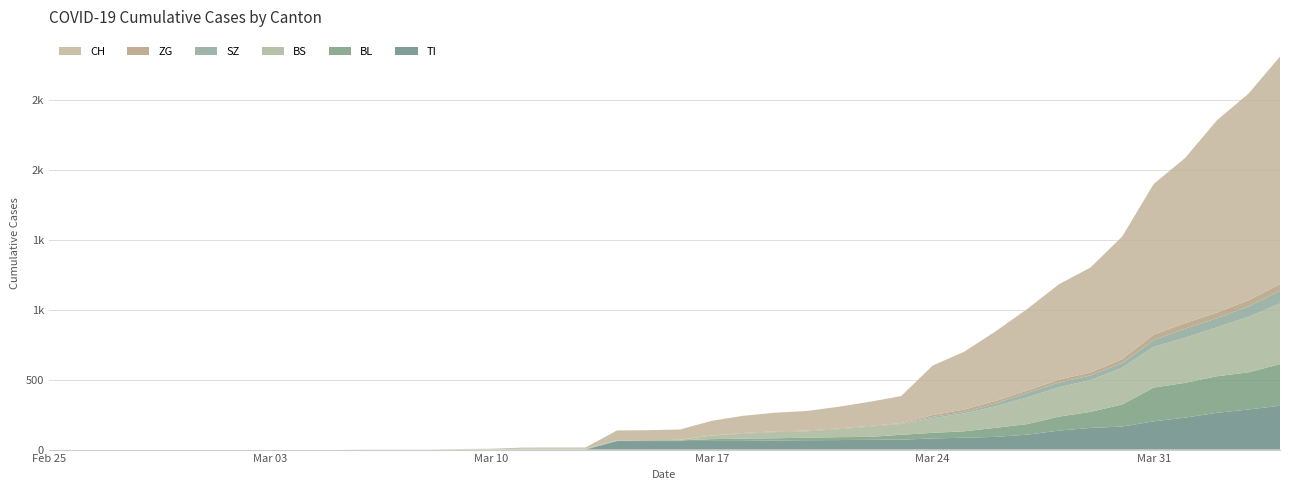

Reading left to right, what are all the values shown in this chart?

CH: 0=0	1=0	2=0	3=0	4=0	5=0	6=0	7=0	8=0	9=0	10=1	11=1	12=1	13=3	14=4	15=8	16=9	17=9	18=70	19=73	20=74	21=105	22=123	23=134	24=140	25=155	26=173	27=194	28=355	29=414	30=499	31=584	32=683	33=752	34=877	35=1079	36=1183	37=1376	38=1479	39=1630
TI: 0=0	1=0	2=0	3=0	4=0	5=0	6=0	7=0	8=0	9=0	10=0	11=0	12=0	13=0	14=0	15=0	16=0	17=0	18=61	19=61	20=61	21=62	22=62	23=65	24=67	25=68	26=70	27=71	28=80	29=85	30=91	31=107	32=136	33=155	34=165	35=202	36=229	37=263	38=287	39=314
BS: 0=0	1=0	2=0	3=0	4=0	5=0	6=0	7=0	8=0	9=0	10=0	11=0	12=0	13=0	14=0	15=4	16=4	17=4	18=4	19=0	20=4	21=25	22=36	23=44	24=46	25=57	26=73	27=78	28=105	29=128	30=155	31=191	32=211	33=228	34=263	35=292	36=323	37=350	38=397	39=434
BL: 0=0	1=0	2=0	3=0	4=0	5=0	6=0	7=0	8=0	9=0	10=0	11=0	12=0	13=1	14=2	15=2	16=2	17=2	18=2	19=5	20=5	21=13	22=16	23=16	24=18	25=21	26=21	27=35	28=40	29=46	30=65	31=76	32=100	33=115	34=158	35=242	36=249	37=262	38=266	39=298
ZG: 0=0	1=0	2=0	3=0	4=0	5=0	6=0	7=0	8=0	9=0	10=0	11=0	12=0	13=0	14=0	15=0	16=0	17=0	18=0	19=0	20=0	21=1	22=5	23=5	24=5	25=5	26=5	27=5	28=12	29=18	30=18	31=18	32=21	33=21	34=29	35=39	36=40	37=41	38=44	39=46
SZ: 0=0	1=0	2=0	3=0	4=0	5=0	6=0	7=0	8=0	9=0	10=0	11=0	12=0	13=0	14=0	15=0	16=0	17=0	18=0	19=0	20=0	21=0	22=0	23=0	24=0	25=0	26=0	27=0	28=10	29=10	30=20	31=32	32=33	33=33	34=33	35=48	36=65	37=65	38=75	39=92